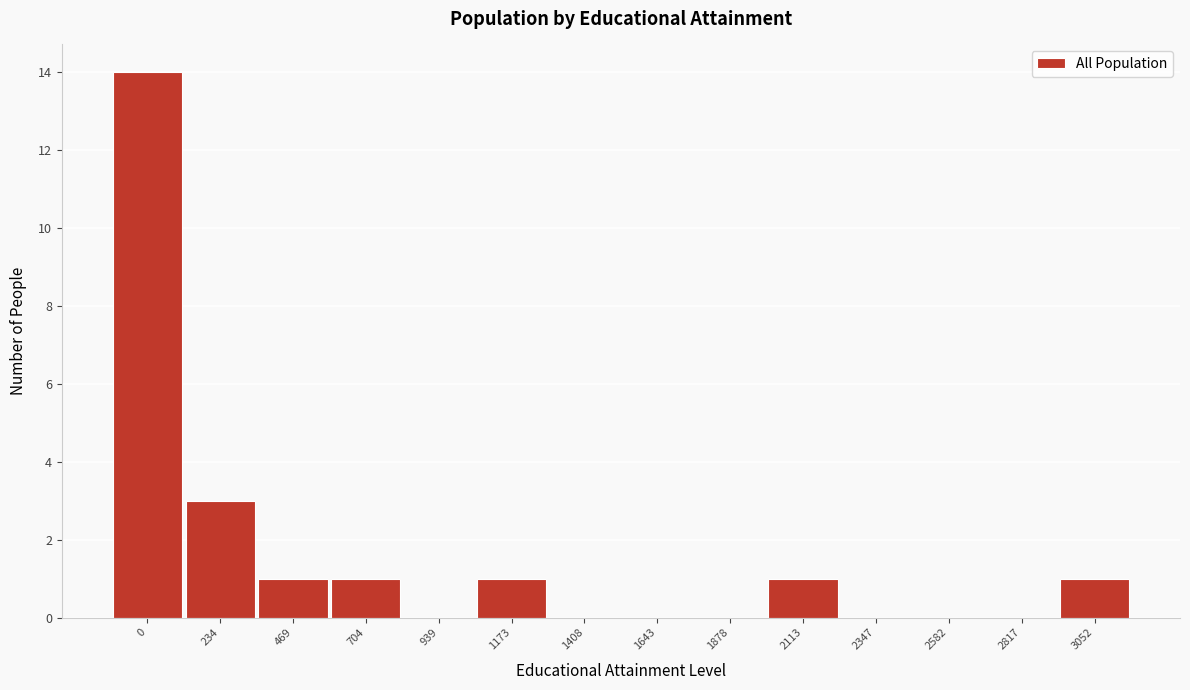

Reading left to right, extract all data points from this chart.

0=14	234=3	469=1	704=1	939=0	1173=1	1408=0	1643=0	1878=0	2113=1	2347=0	2582=0	2817=0	3052=1